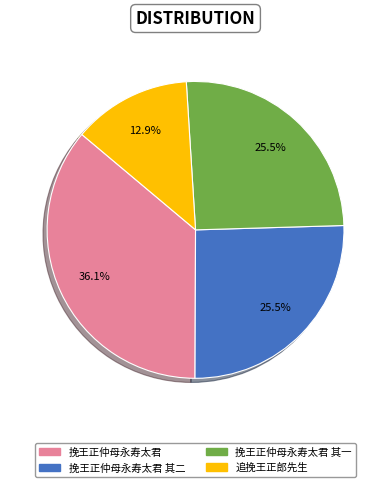

Does any single category account for the majority?

No